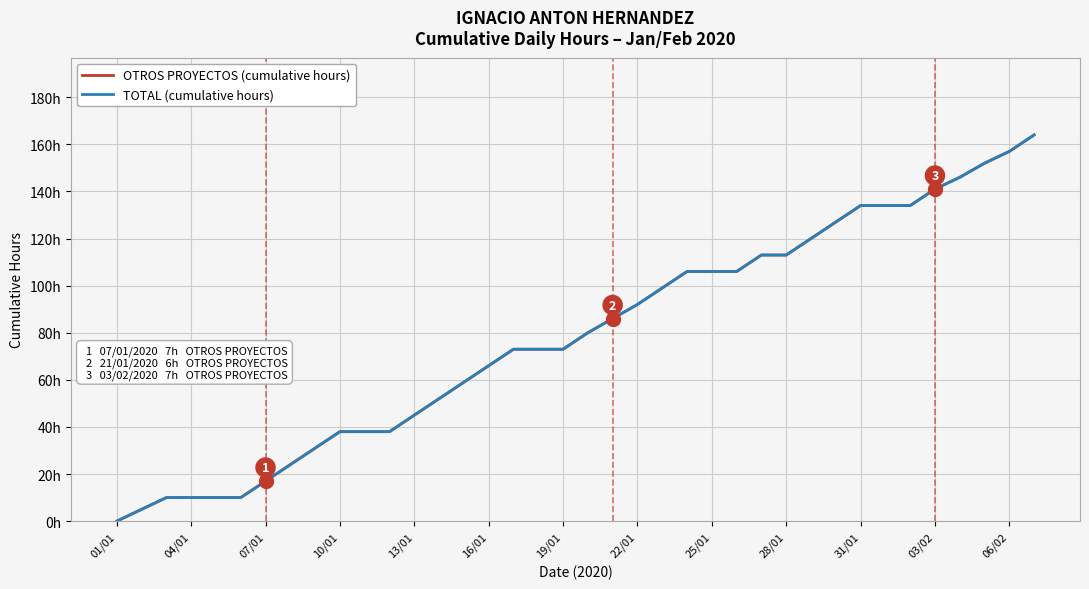

Does the chart have visible grid lines?

Yes